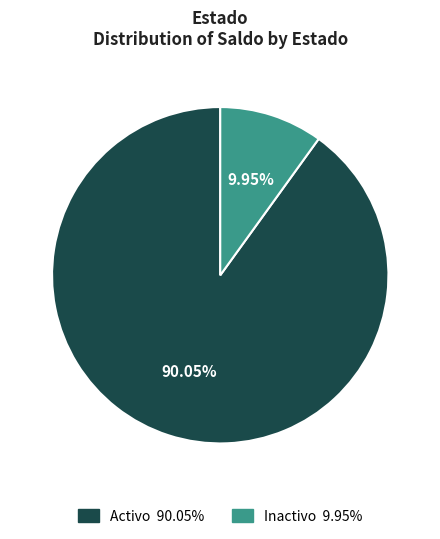

Is there a majority slice in this chart?

Yes